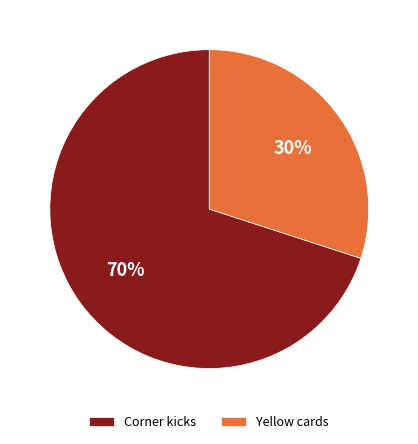

What is the ratio of the value at Yellow cards to the value at Corner kicks?

0.4